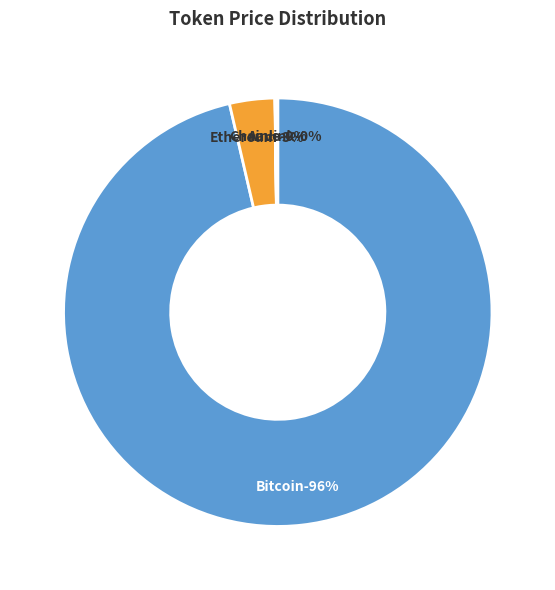

Approximately how many times larger is the value at Aave compared to Chainlink?

12.8